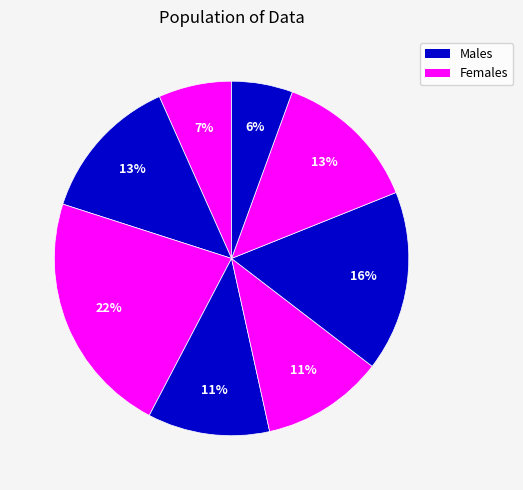

Rank the categories by value from highest to lowest.

C, F, B, G, D, E, A, H